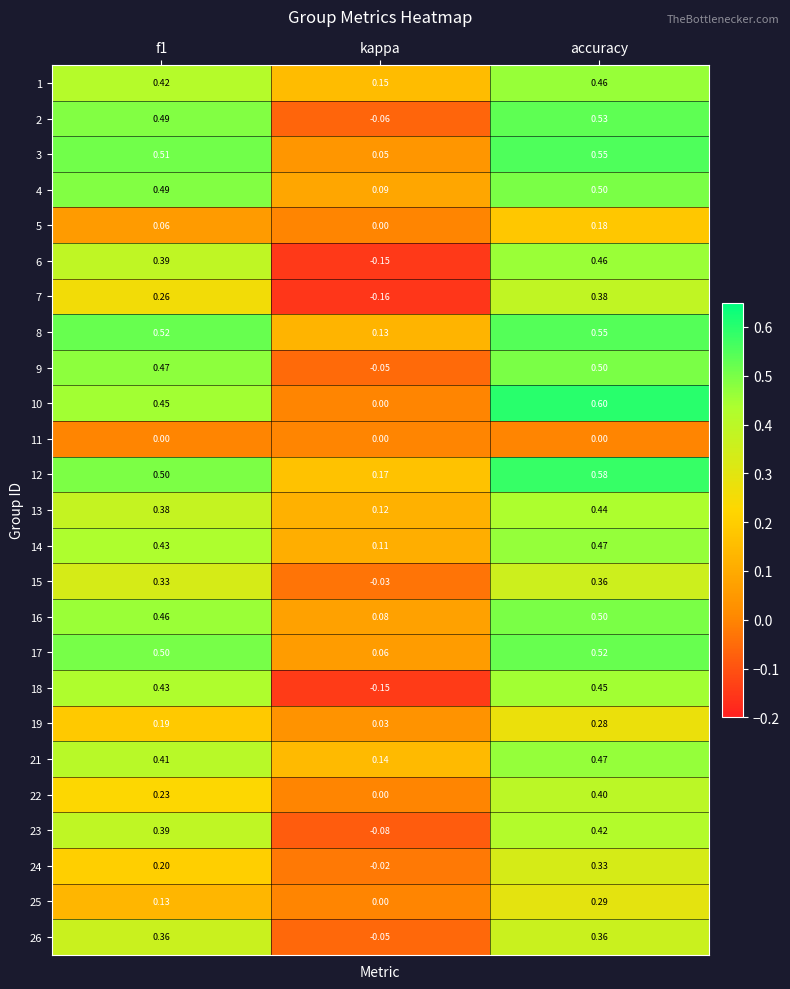

Which label corresponds to the smallest value in the chart?

kappa